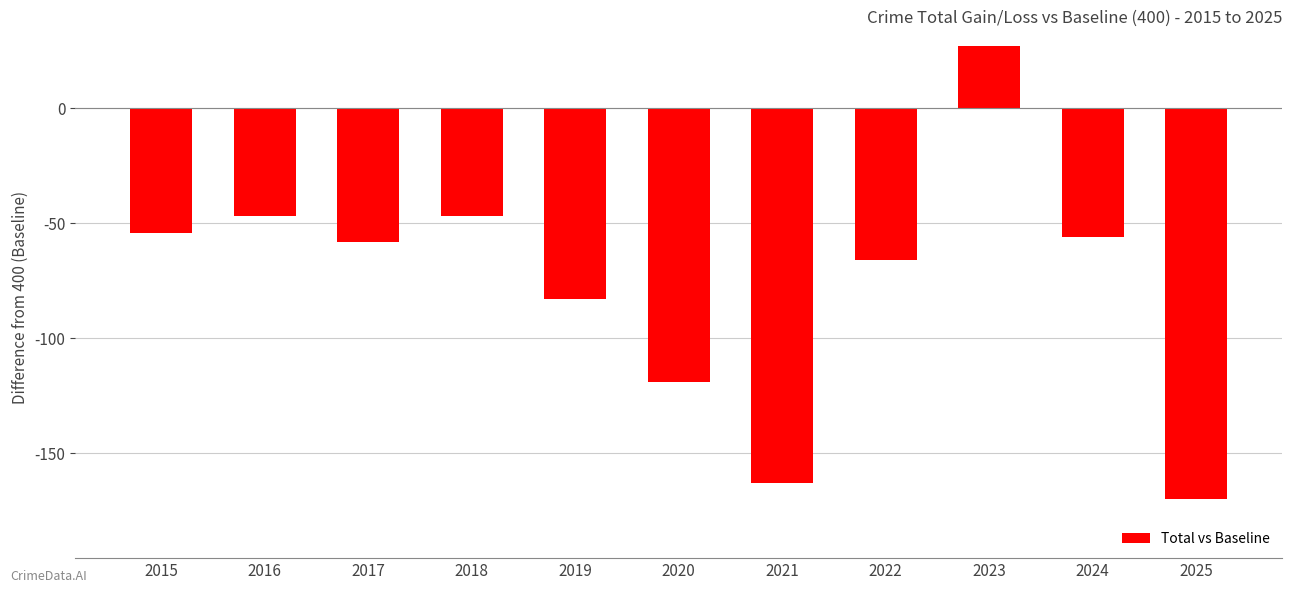

At which label does the data first exceed -58?

2015